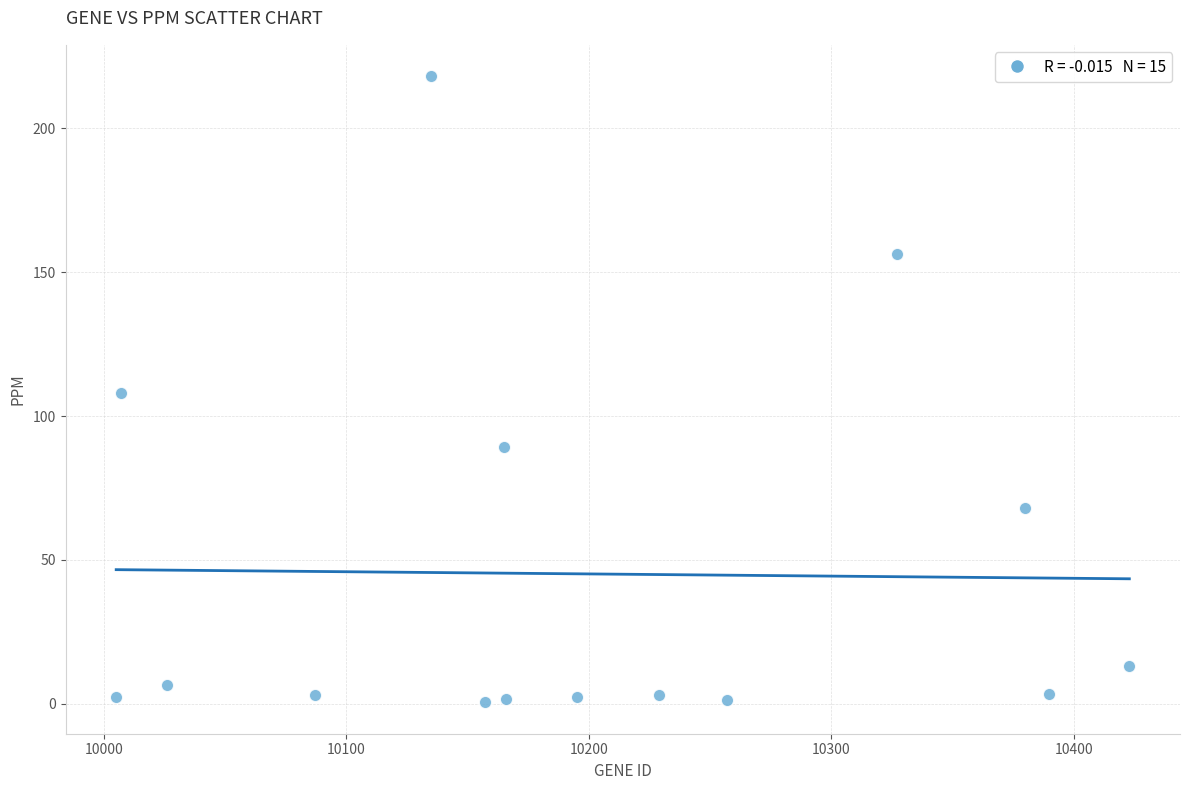

What is the range of X values (max minus min)?

418.0